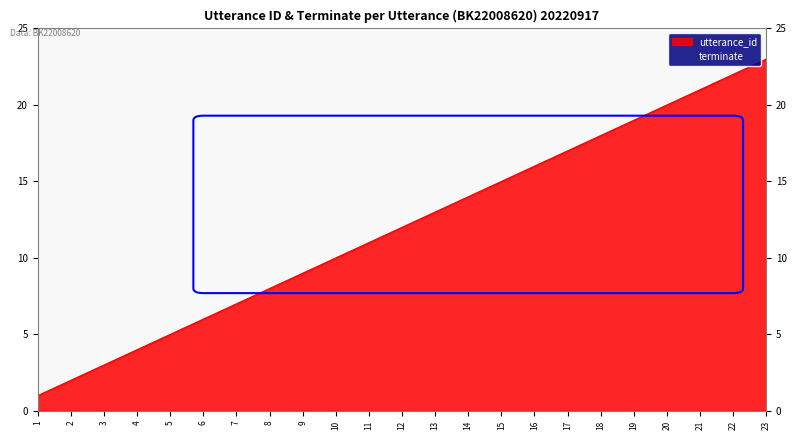

What is the value of the 16th point from the left?

16